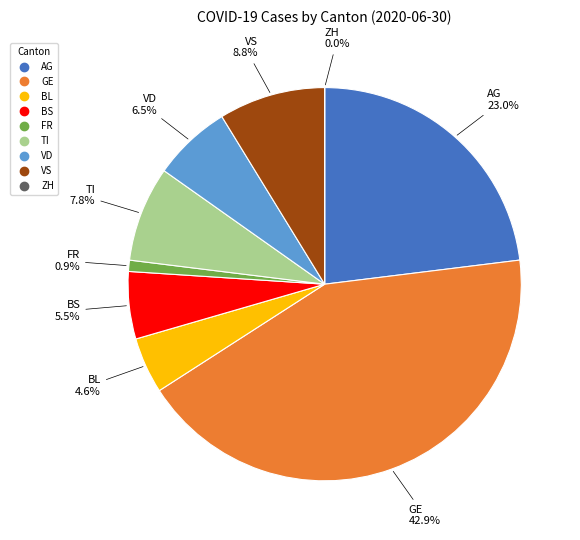

Between ZH and FR, which is larger?

FR